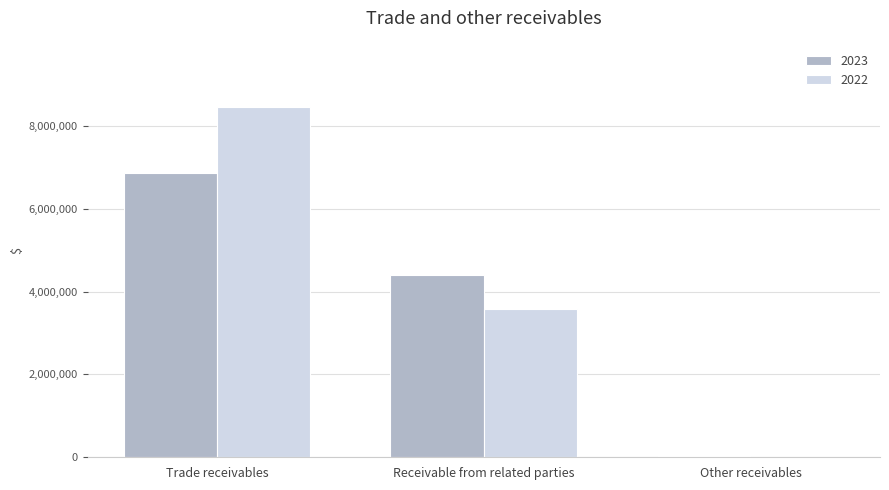

Is the value of 2023 at Receivable from related parties greater than the value of 2022 at Trade receivables?

No